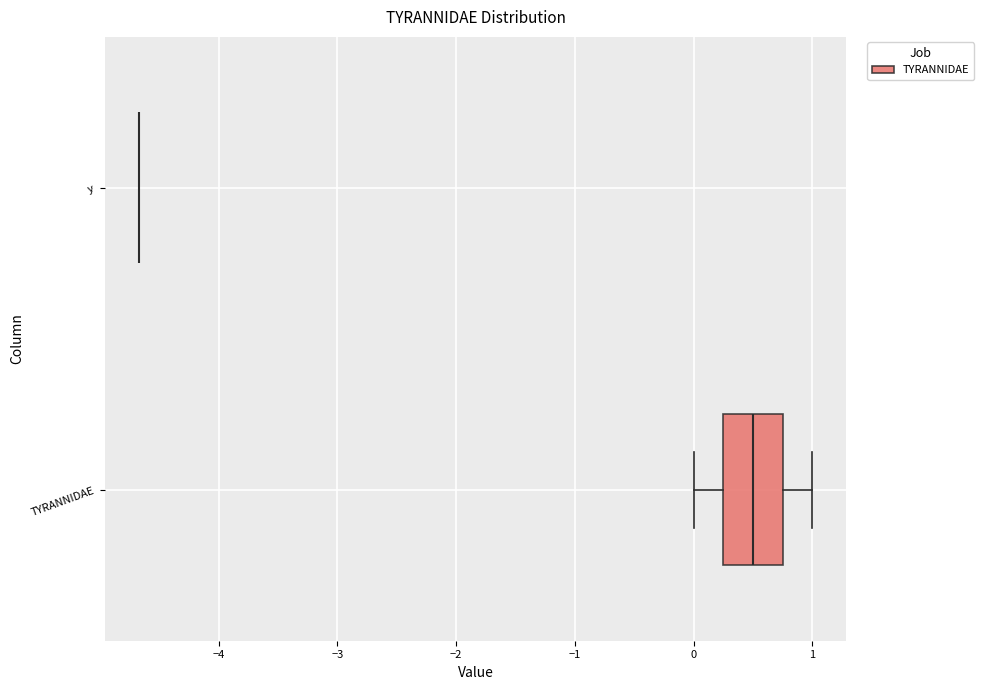

Reading bottom to top, read every box against the x-axis: the position of its median line, the range the box covers, and the ends of its whiskers. The values are not printed on the chart, so give them approximately, as read against the axis.

TYRANNIDAE: median 0.5, box 0.3 to 0.8, whiskers 0.0 to 1.0
y: box collapsed to a line at -4.7, whiskers -4.7 to -4.7